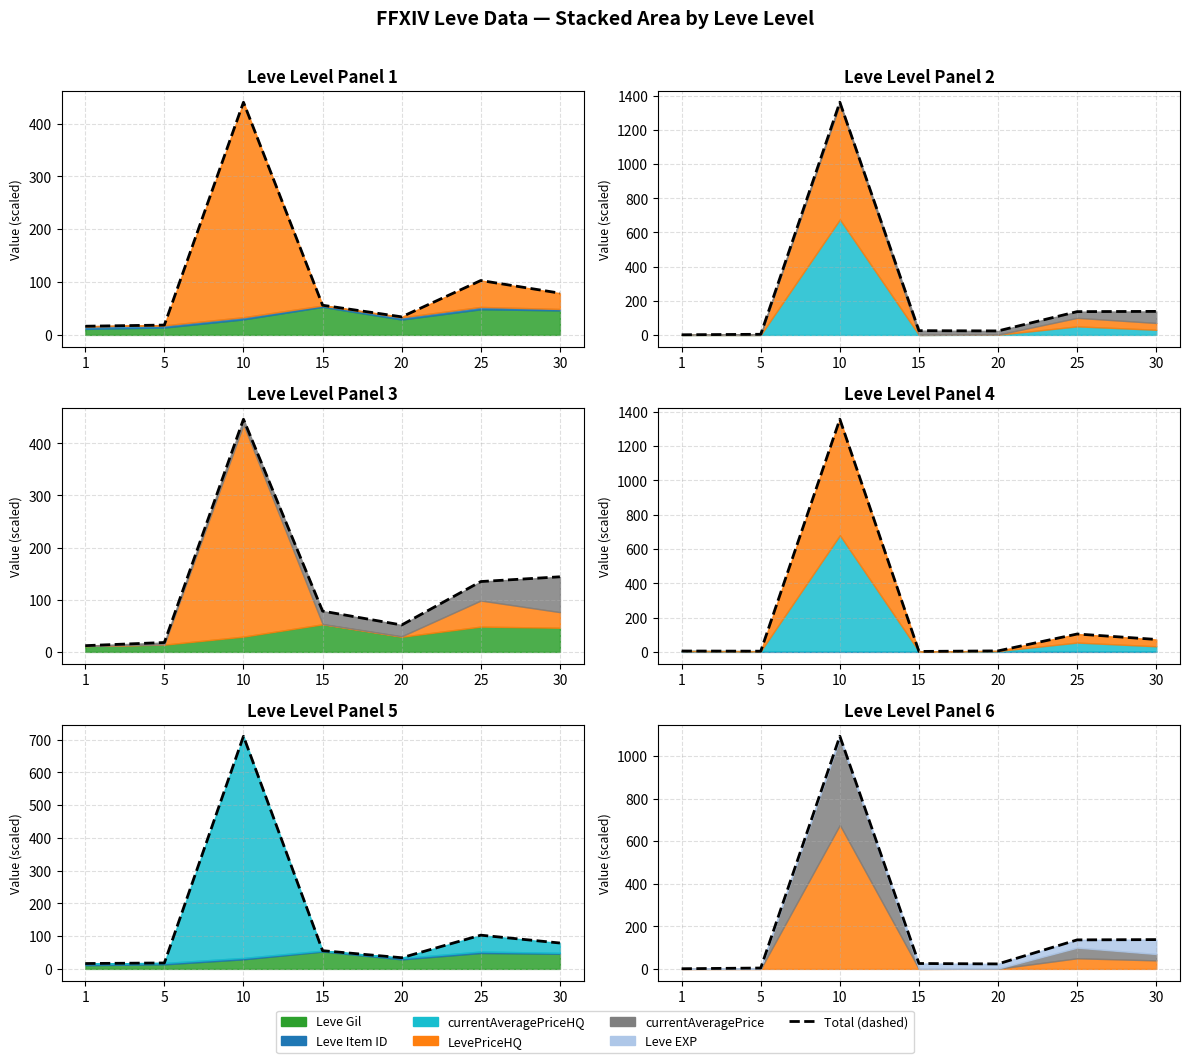

The chart shows a value of 4.1 at 5. True or false?

True